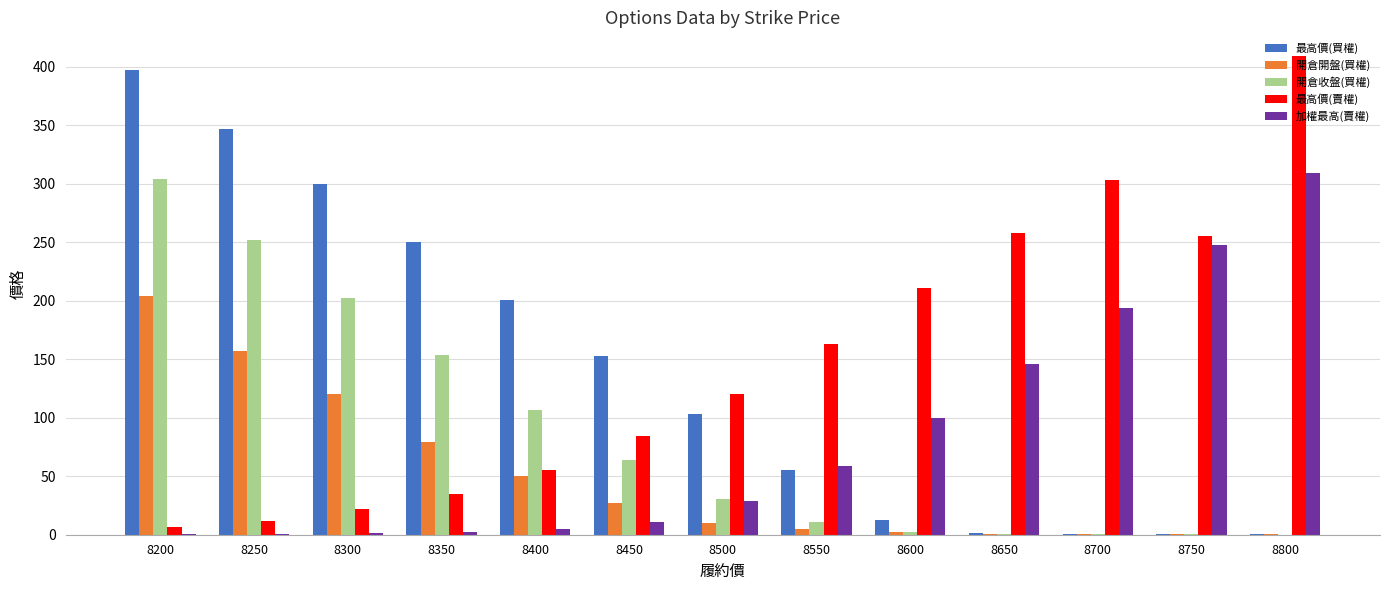

Is the value of 開倉開盤(買權) at 8700 greater than the value of 最高價(賣權) at 8750?

No